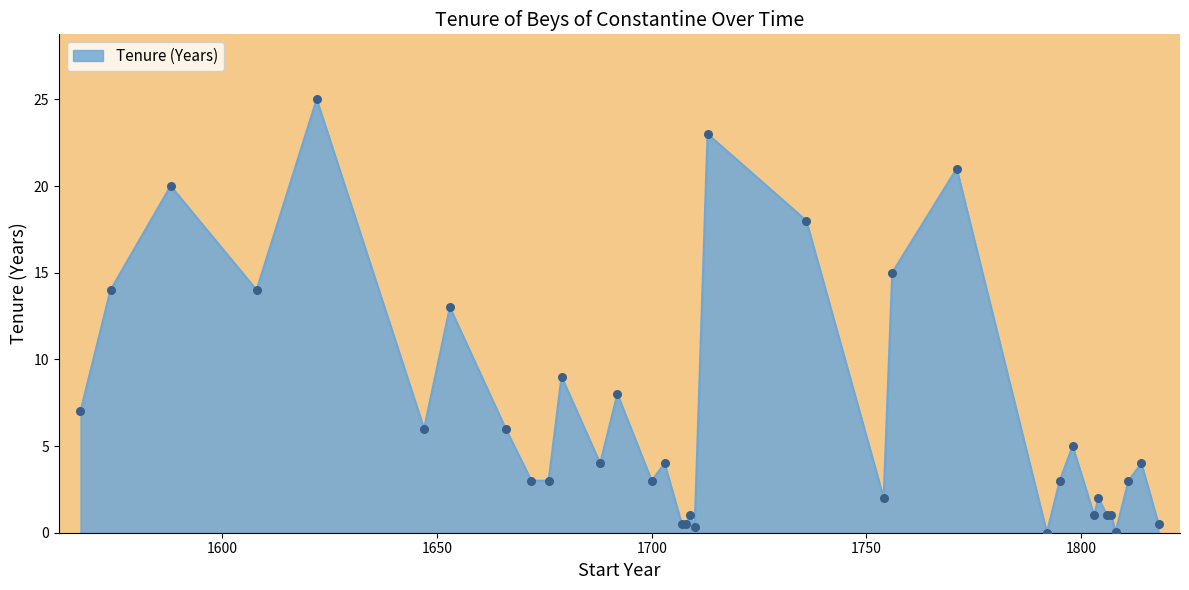

What is the greatest value displayed?

25.0